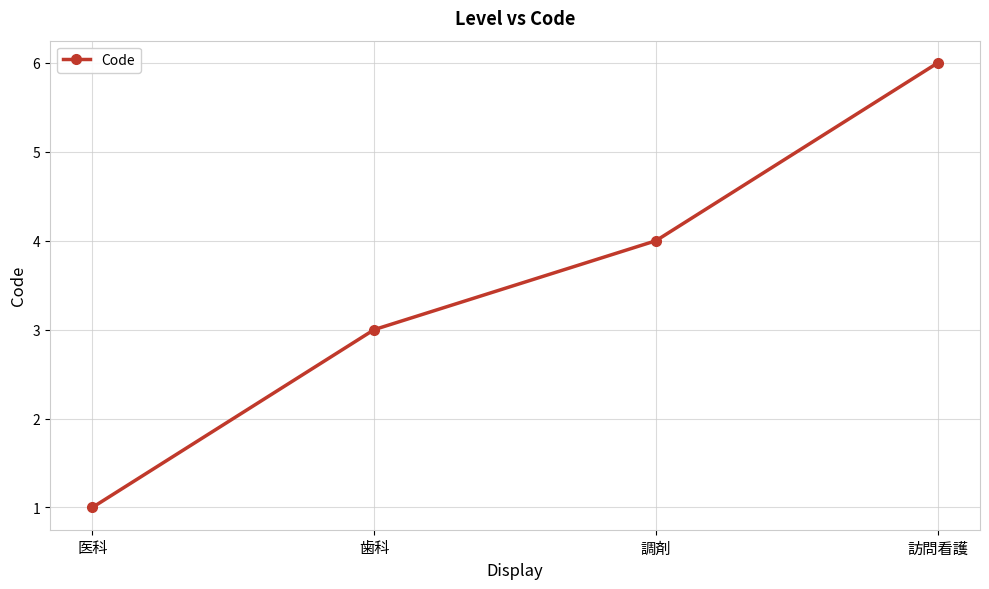

List the labels in order of value, largest first.

訪問看護, 調剤, 歯科, 医科